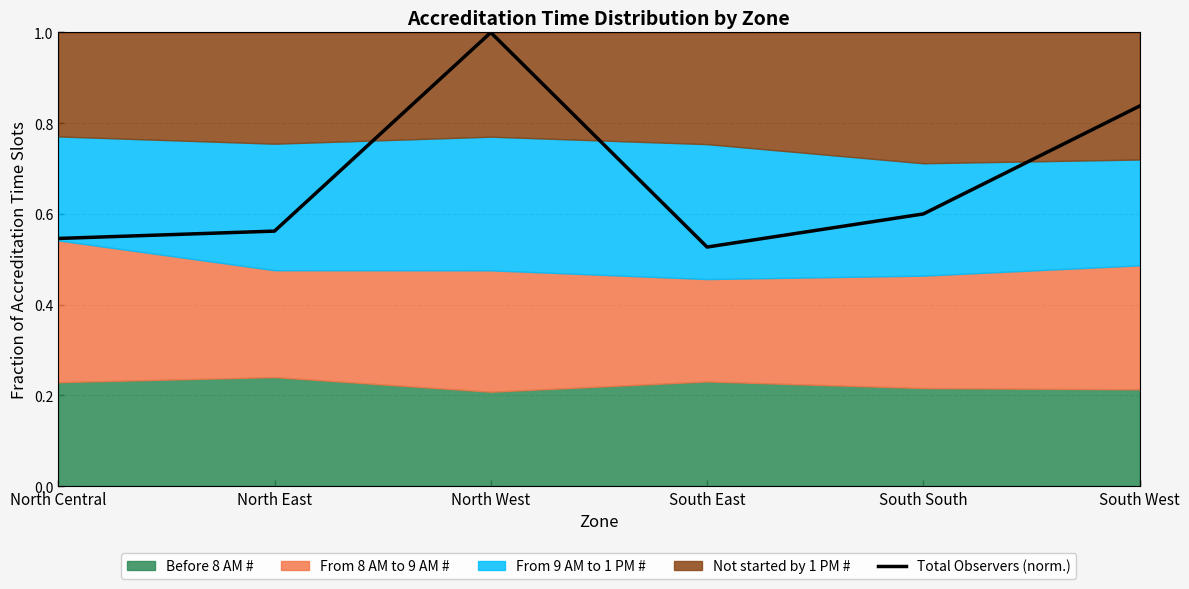

Rank the categories by value from lowest to highest.

South East, North Central, North East, South South, South West, North West